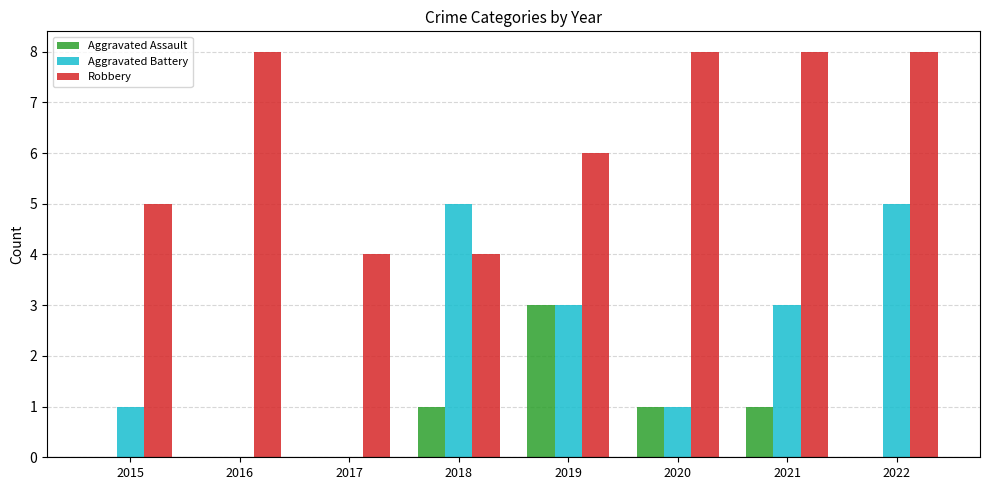

Reading right to left, transcribe all the data shown in this chart.

Aggravated Assault: 2022=0	2021=1	2020=1	2019=3	2018=1	2017=0	2016=0	2015=0
Aggravated Battery: 2022=5	2021=3	2020=1	2019=3	2018=5	2017=0	2016=0	2015=1
Robbery: 2022=8	2021=8	2020=8	2019=6	2018=4	2017=4	2016=8	2015=5